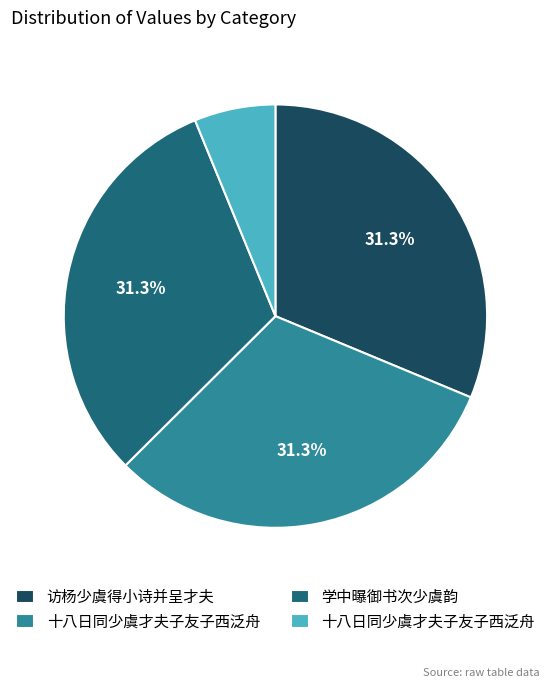

Is there any slice that represents more than half of the pie?

No